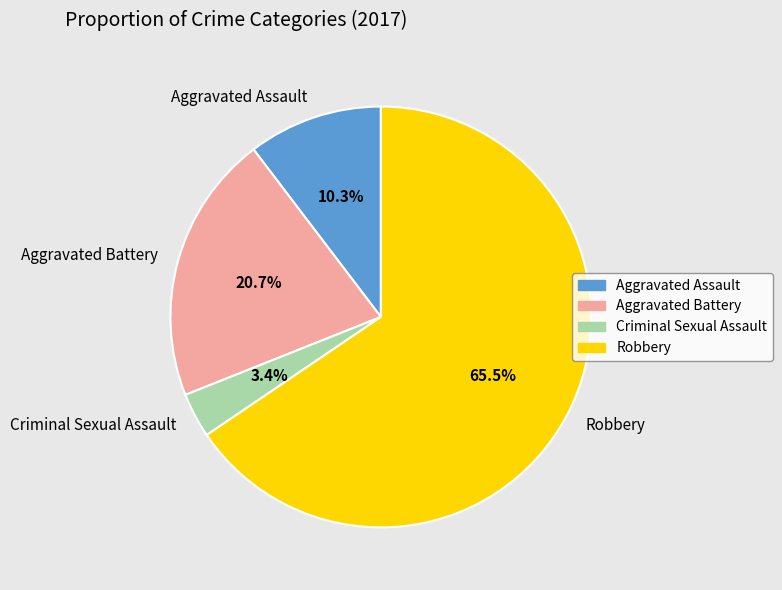

How many slices are in this pie chart?

4